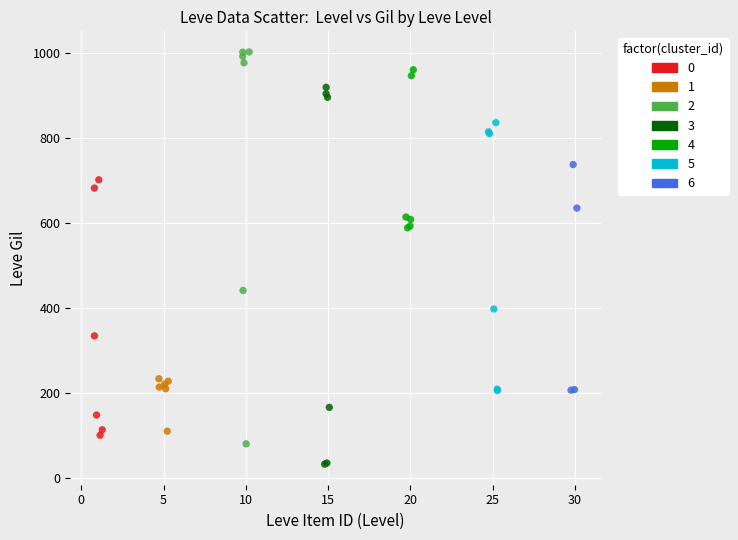

Which series reaches the minimum Y coordinate?

3